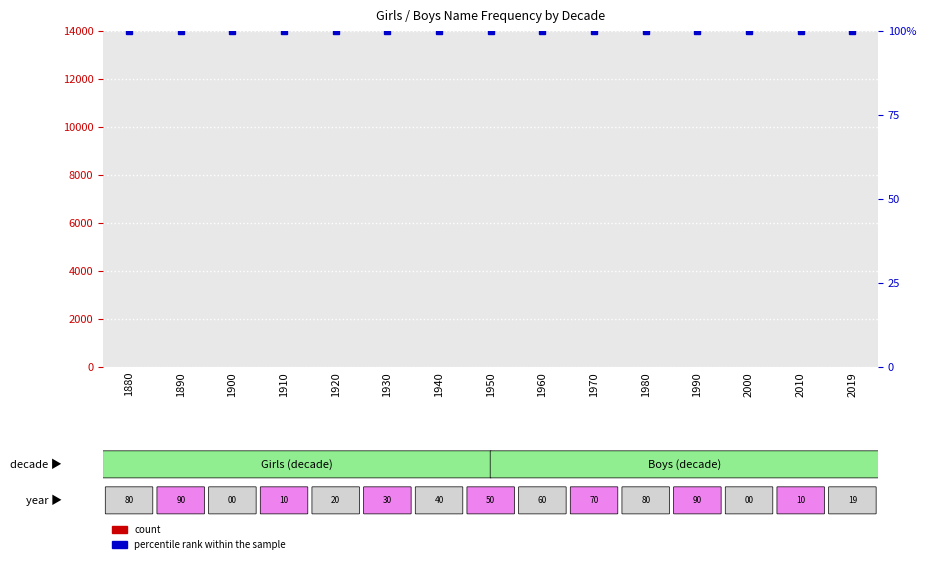

Which has a higher value, 1910 or 1980?

1910